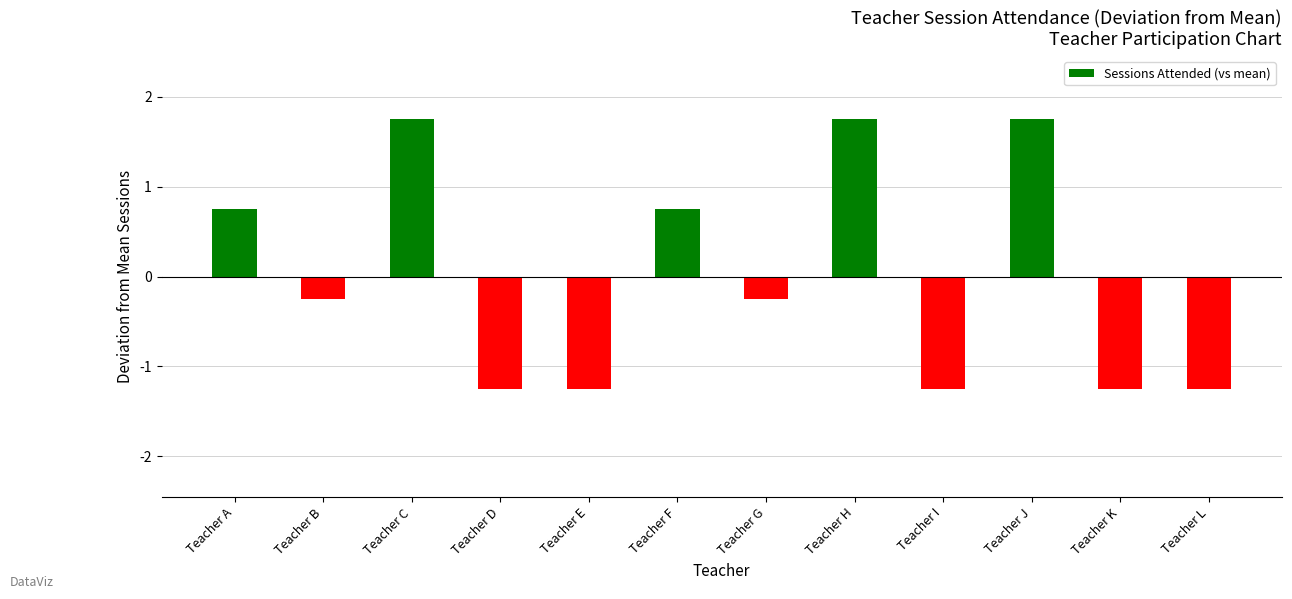

Is it true that the value at Teacher I is -0.3?

False